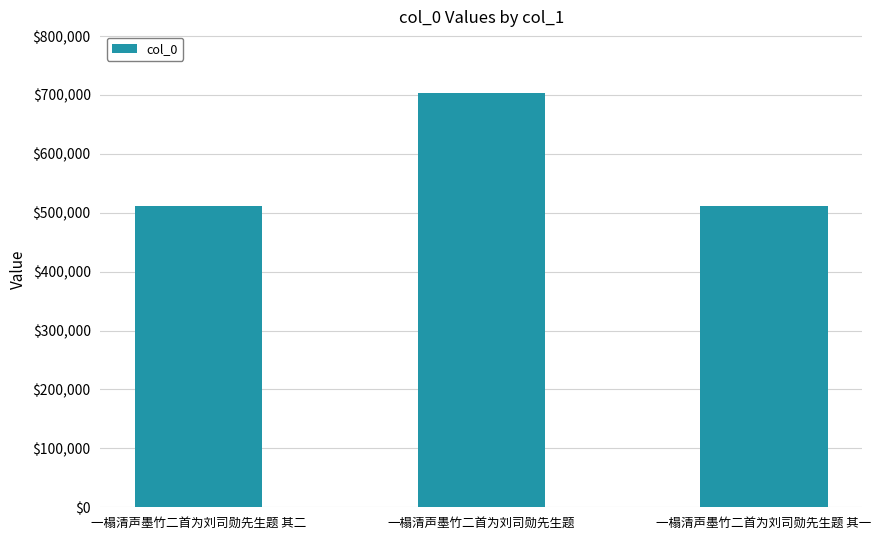

Between 一榻清声墨竹二首为刘司勋先生题 其一 and 一榻清声墨竹二首为刘司勋先生题, which is larger?

一榻清声墨竹二首为刘司勋先生题